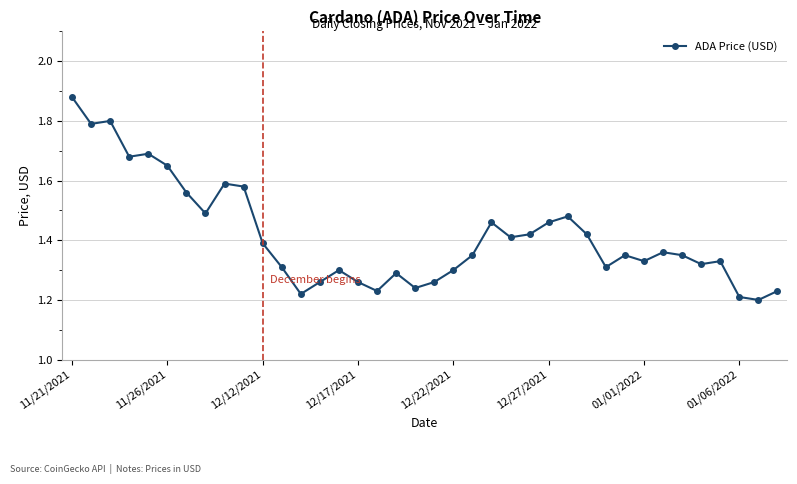

What is the difference between the maximum and minimum values?

0.7